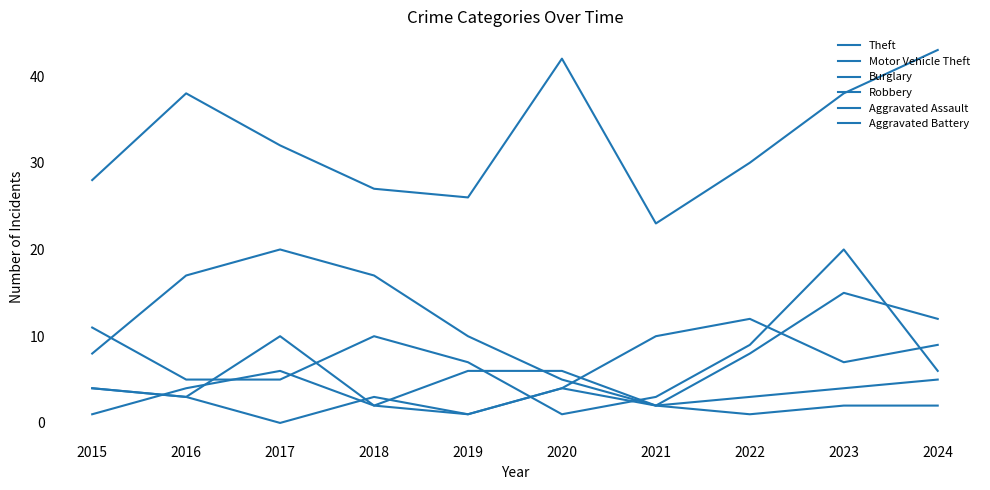

Reading right to left, extract all data points from this chart.

Theft: 2024=43	2023=38	2022=30	2021=23	2020=42	2019=26	2018=27	2017=32	2016=38	2015=28
Motor Vehicle Theft: 2024=6	2023=20	2022=9	2021=3	2020=1	2019=7	2018=10	2017=5	2016=5	2015=11
Burglary: 2024=12	2023=15	2022=8	2021=2	2020=5	2019=10	2018=17	2017=20	2016=17	2015=8
Robbery: 2024=9	2023=7	2022=12	2021=10	2020=4	2019=1	2018=2	2017=10	2016=3	2015=4
Aggravated Assault: 2024=5	2023=4	2022=3	2021=2	2020=4	2019=1	2018=3	2017=0	2016=3	2015=4
Aggravated Battery: 2024=2	2023=2	2022=1	2021=2	2020=6	2019=6	2018=2	2017=6	2016=4	2015=1